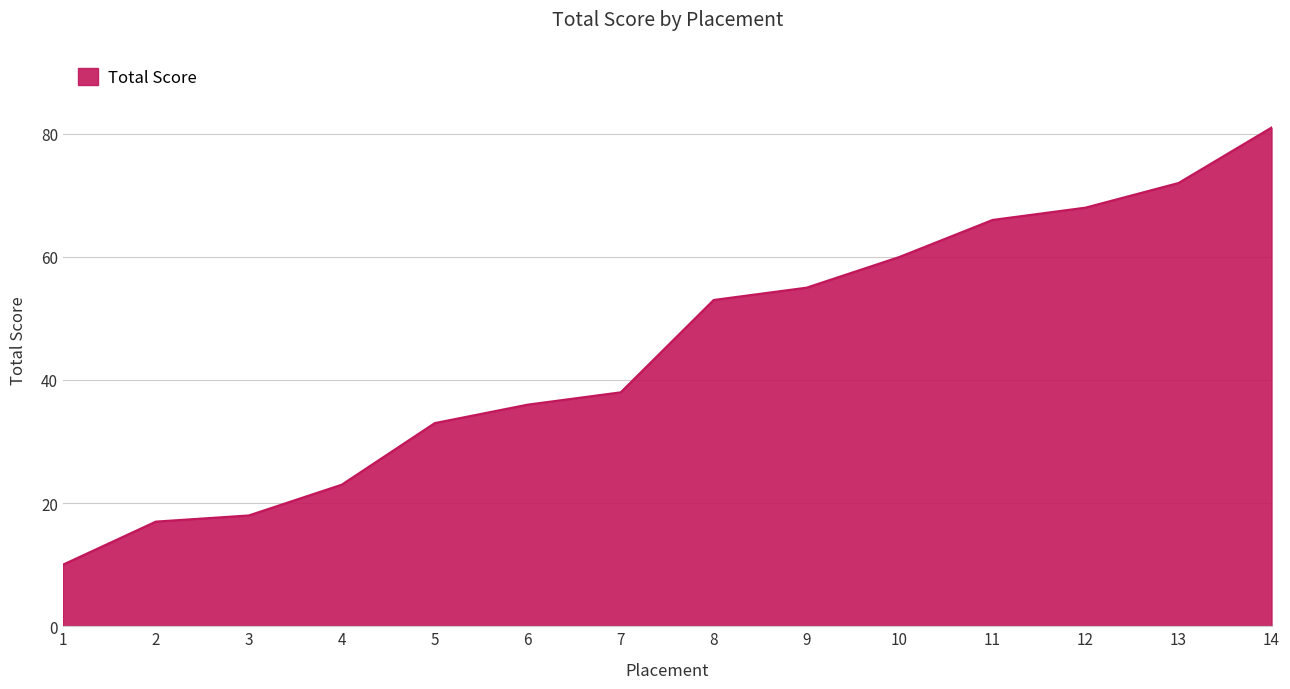

What is the sum of the values at 14 and 8?

134